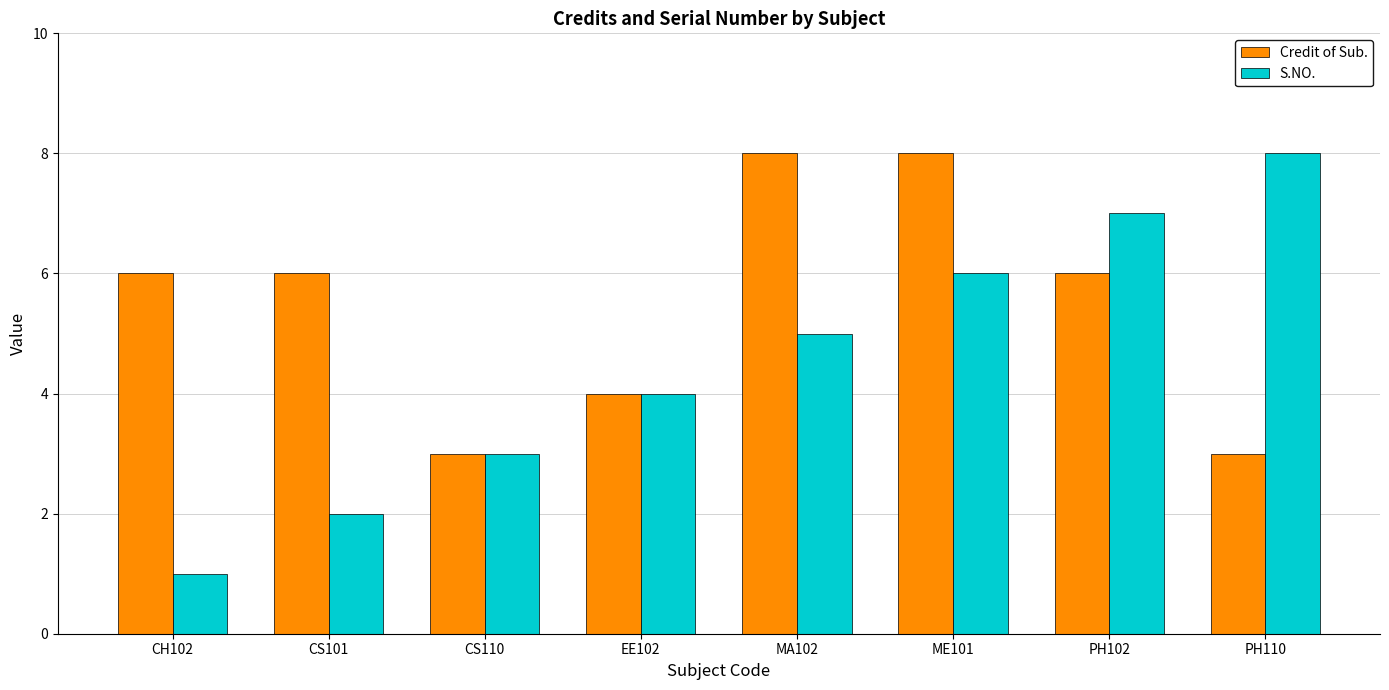

The Credit of Sub. series shows 6 at PH102. True or false?

True